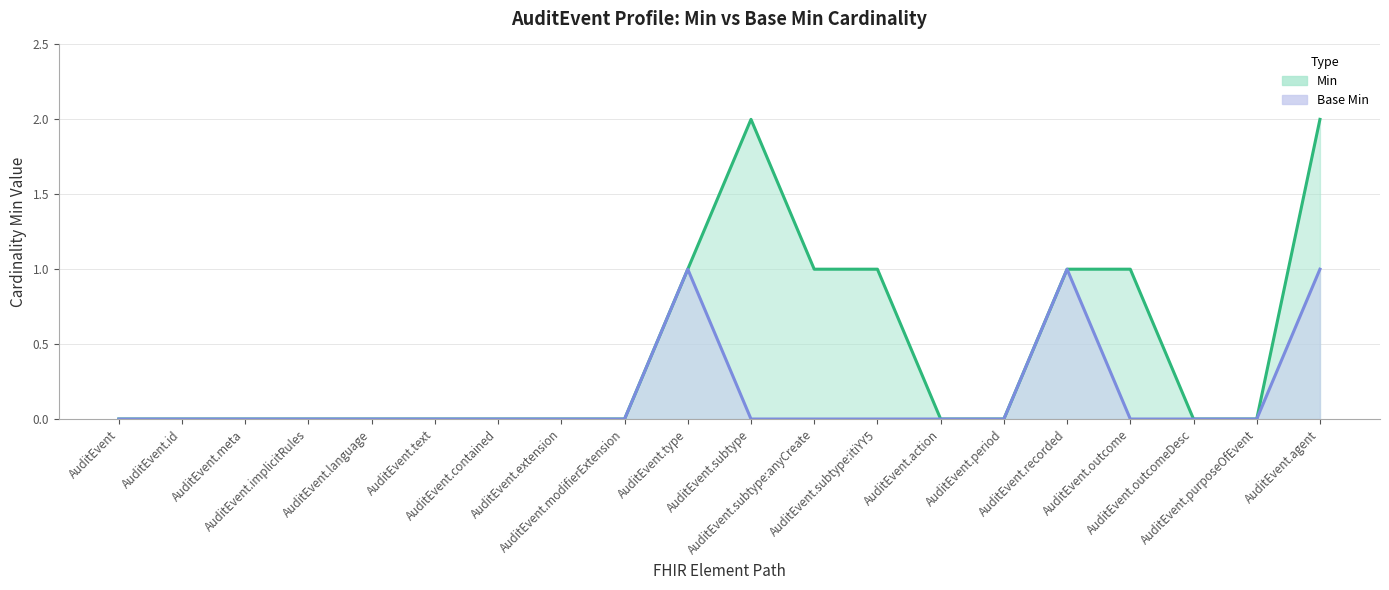

What is the sum of all Min values?

9